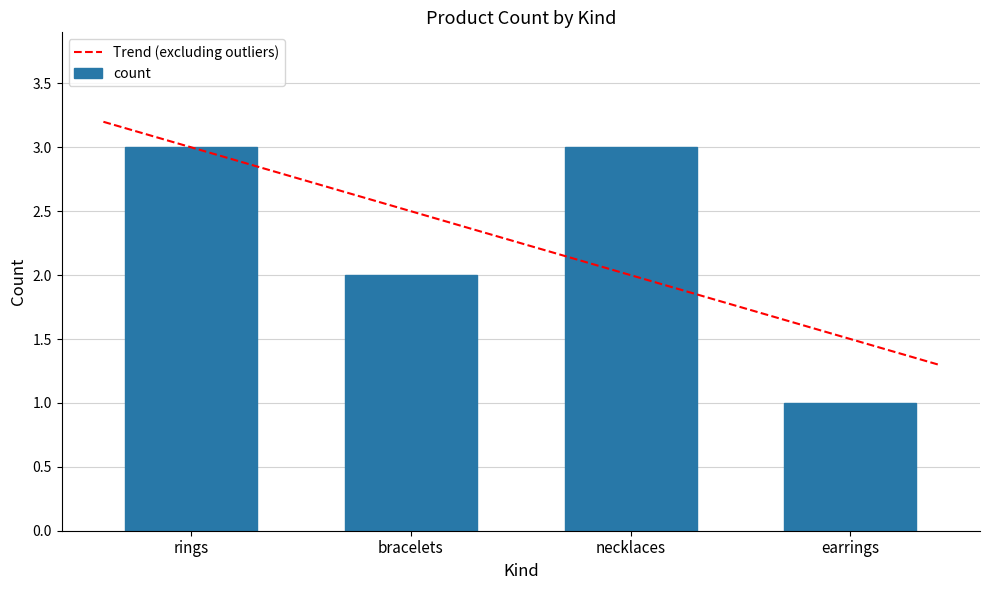

Is it true that the value at bracelets is 2?

True